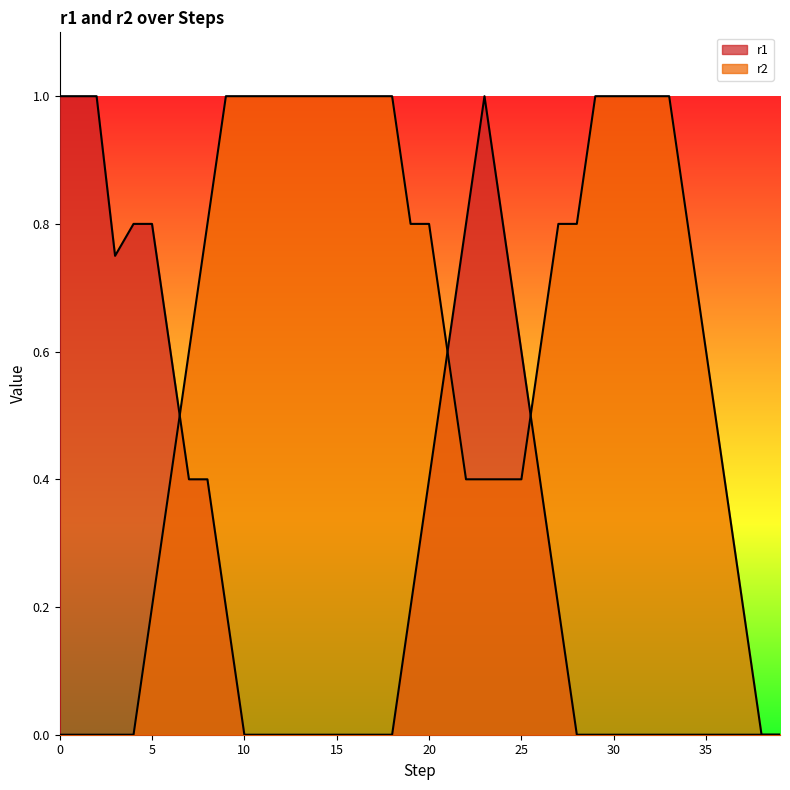

Does the chart have visible grid lines?

No